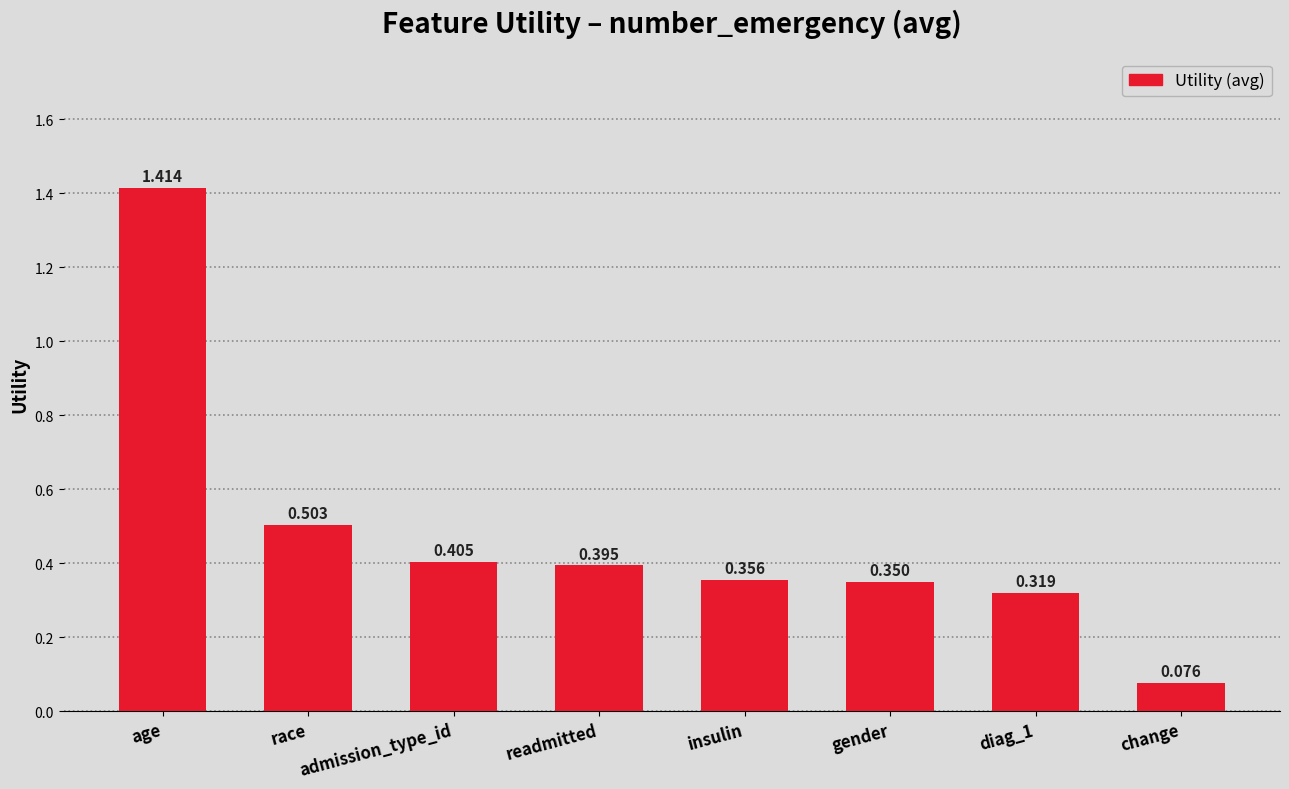

Rank the categories by value from lowest to highest.

change, diag_1, gender, insulin, readmitted, admission_type_id, race, age